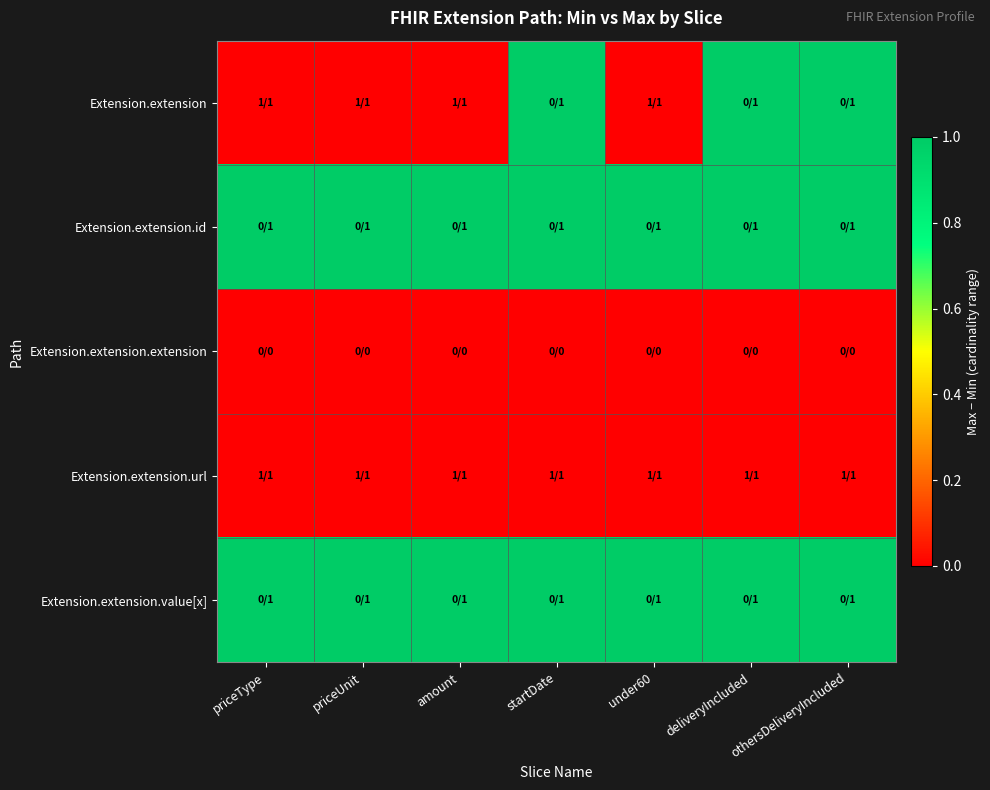

Reading left to right, extract all data points from this chart.

Extension.extension: priceType=0	priceUnit=0	amount=0	startDate=1	under60=0	deliveryIncluded=1	othersDeliveryIncluded=1
Extension.extension.id: priceType=1	priceUnit=1	amount=1	startDate=1	under60=1	deliveryIncluded=1	othersDeliveryIncluded=1
Extension.extension.extension: priceType=0	priceUnit=0	amount=0	startDate=0	under60=0	deliveryIncluded=0	othersDeliveryIncluded=0
Extension.extension.url: priceType=0	priceUnit=0	amount=0	startDate=0	under60=0	deliveryIncluded=0	othersDeliveryIncluded=0
Extension.extension.value[x]: priceType=1	priceUnit=1	amount=1	startDate=1	under60=1	deliveryIncluded=1	othersDeliveryIncluded=1